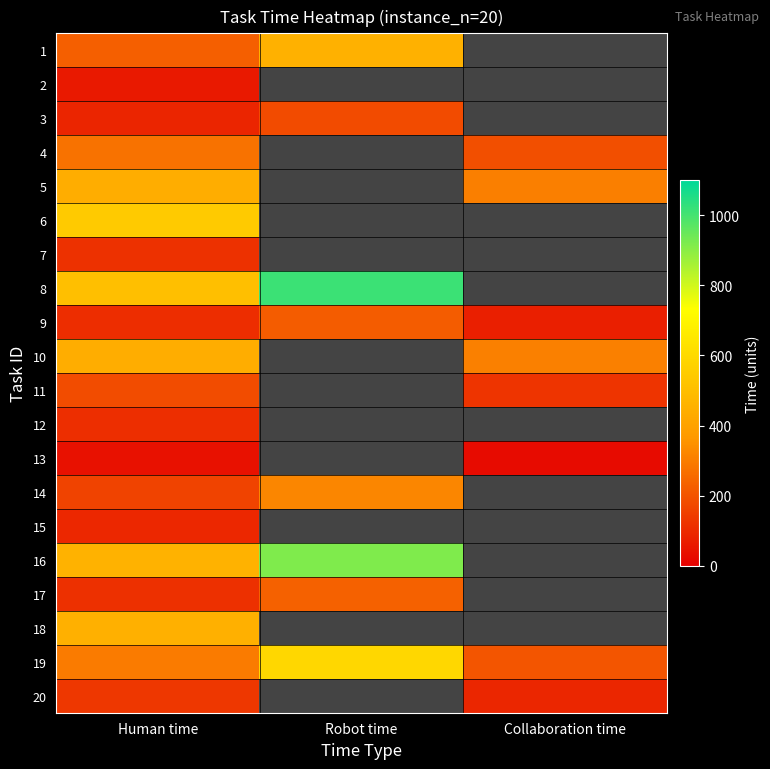

Count the number of data series in this chart.

20